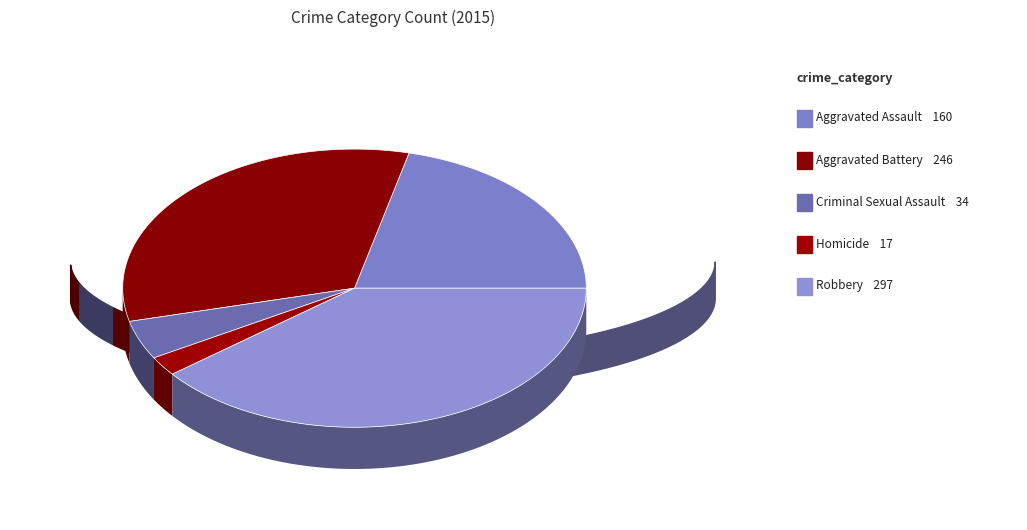

To the nearest percent, what percentage of the pie is Aggravated Assault?

21%